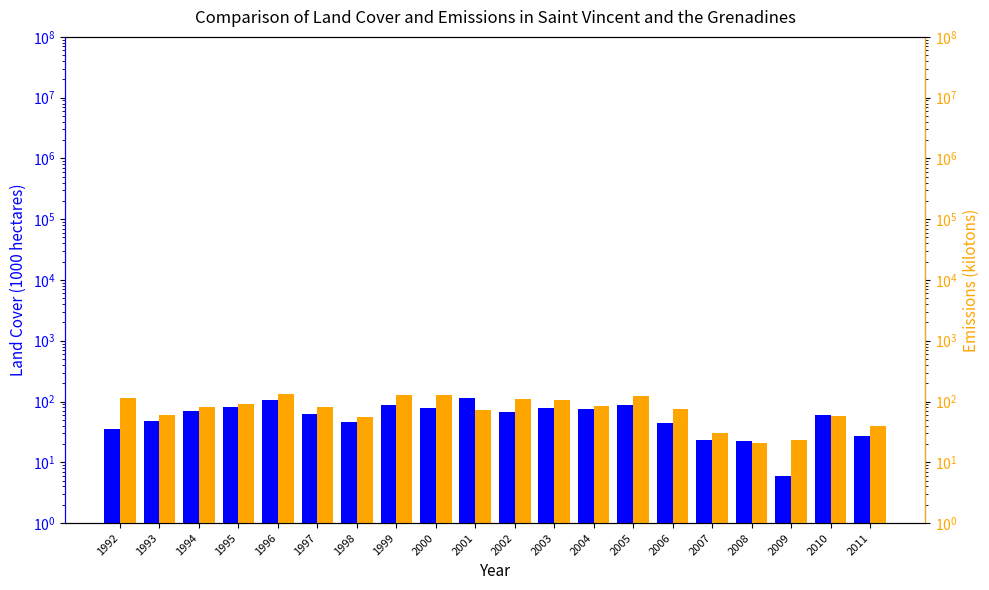

Is the value of col_0 at 1997 greater than the value of col_9 at 2005?

No